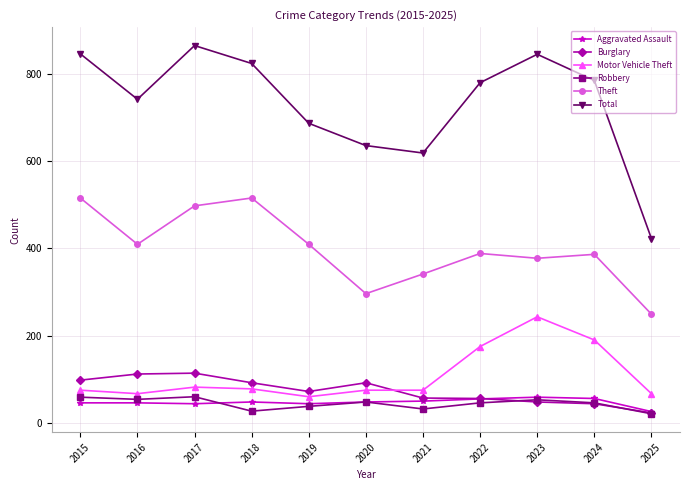

Between 2016 and 2025, which series saw the biggest shift?

Total